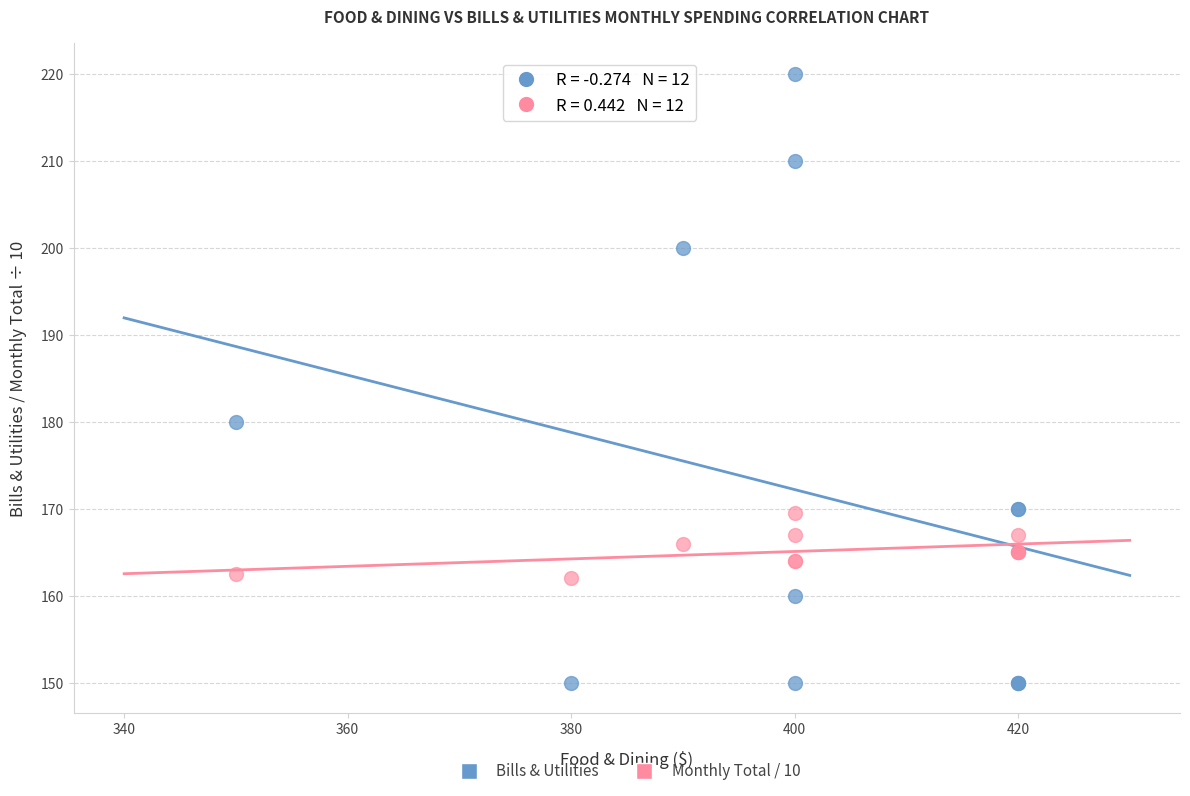

In the Bills & Utilities series, what Y value is closest to 185?

180.0